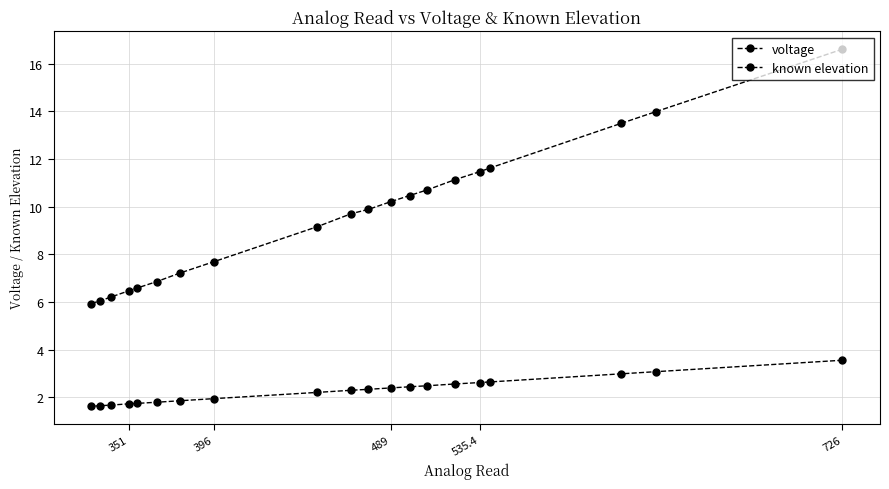

How many distinct data groups are displayed?

2